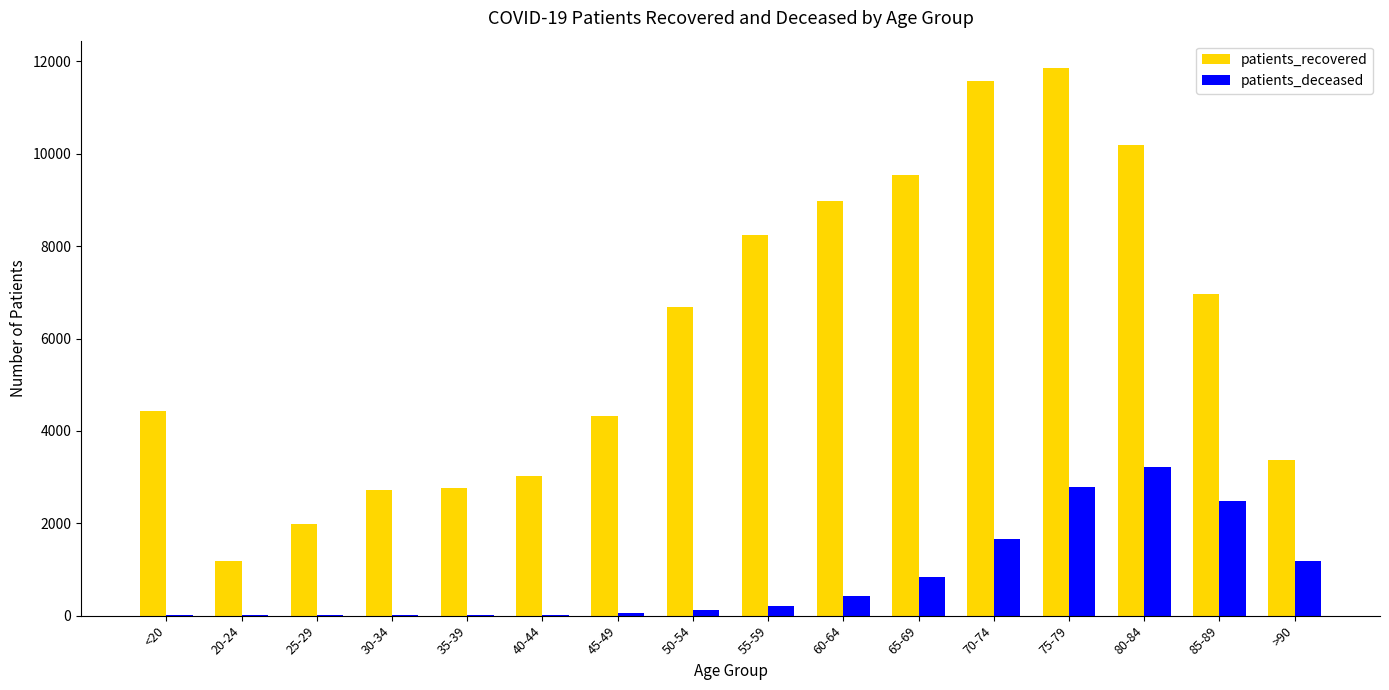

How many groups of bars are there?

16